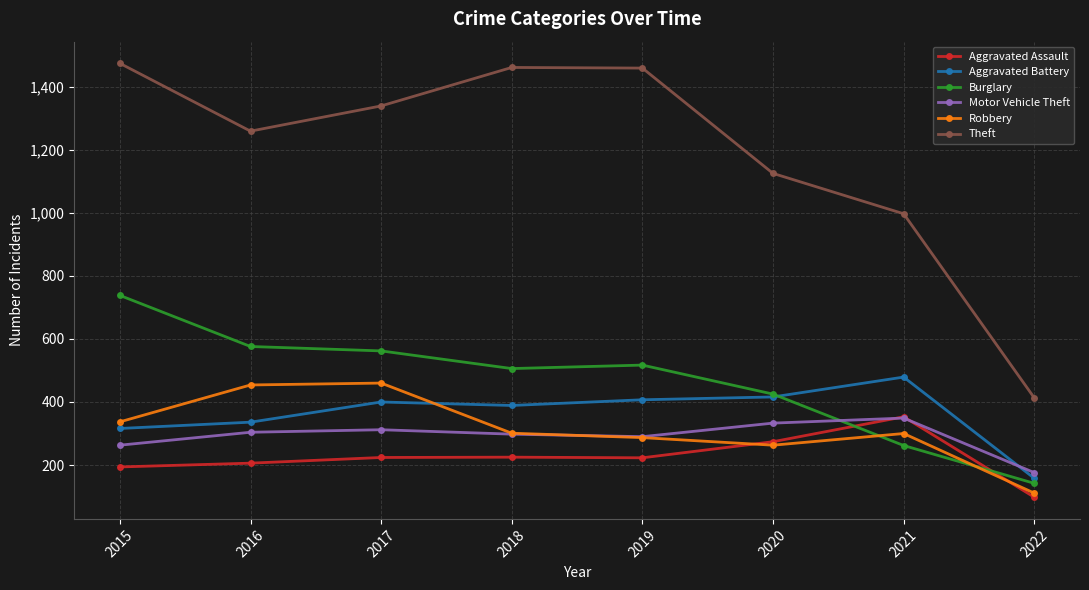

What is the spread (max minus min) of values at 2015?

1280